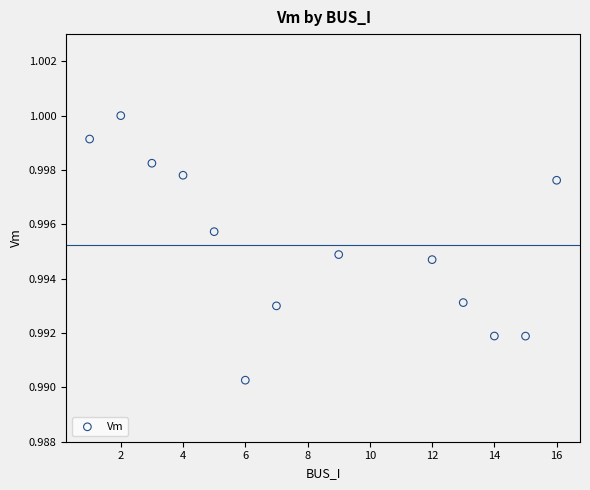

What is the range of X values (max minus min)?

15.0